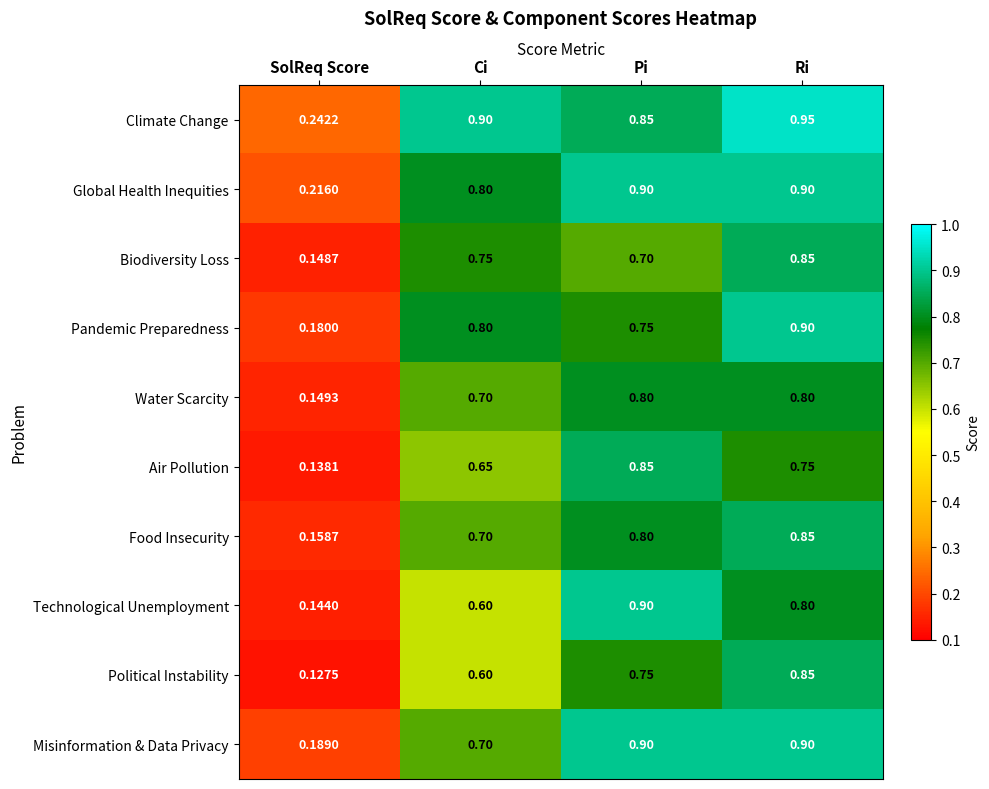

At which label is Biodiversity Loss closest to 0?

SolReq Score